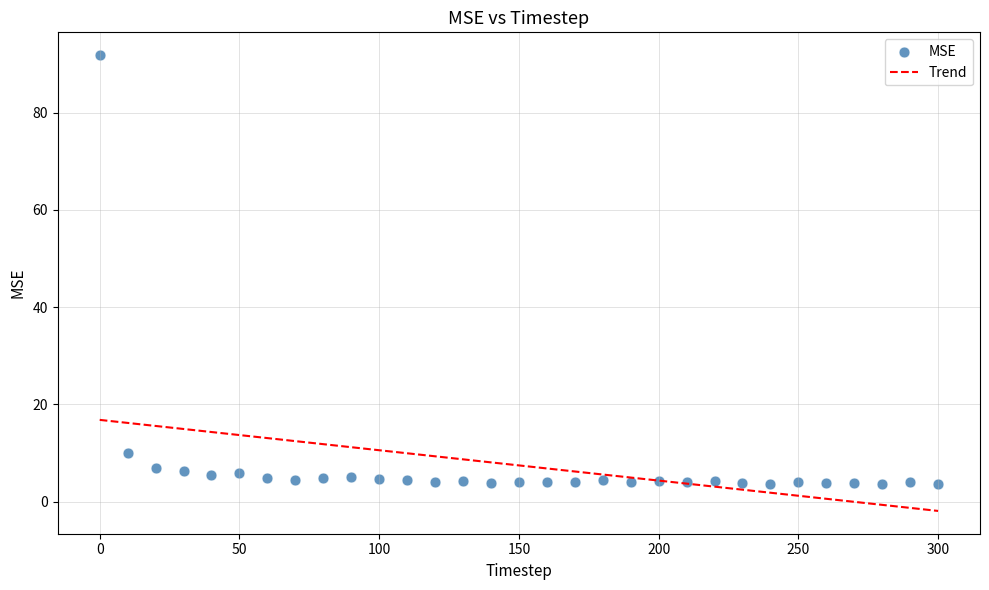

What Y value in the scatter plot is closest to 47?

10.0